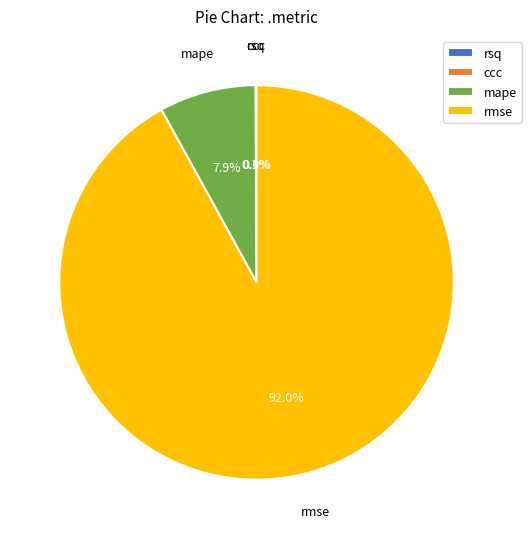

What percentage is NOT represented by mape?

92.1%